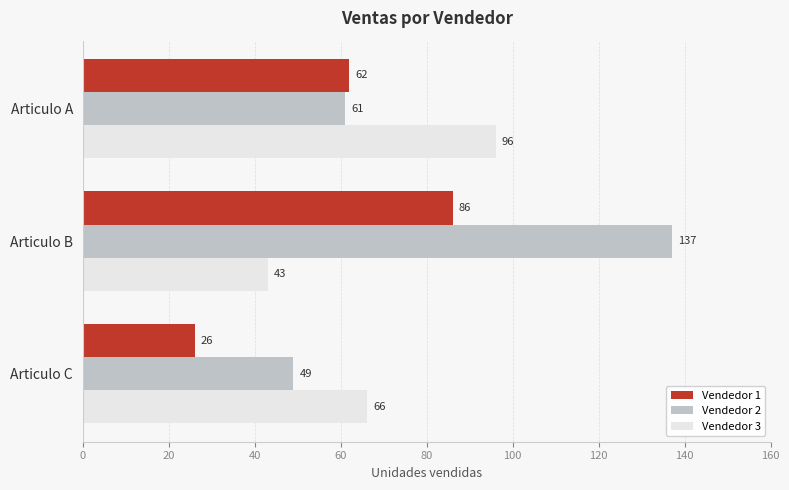

Read the Vendedor 2 value at Articulo A, to the nearest 5.

60